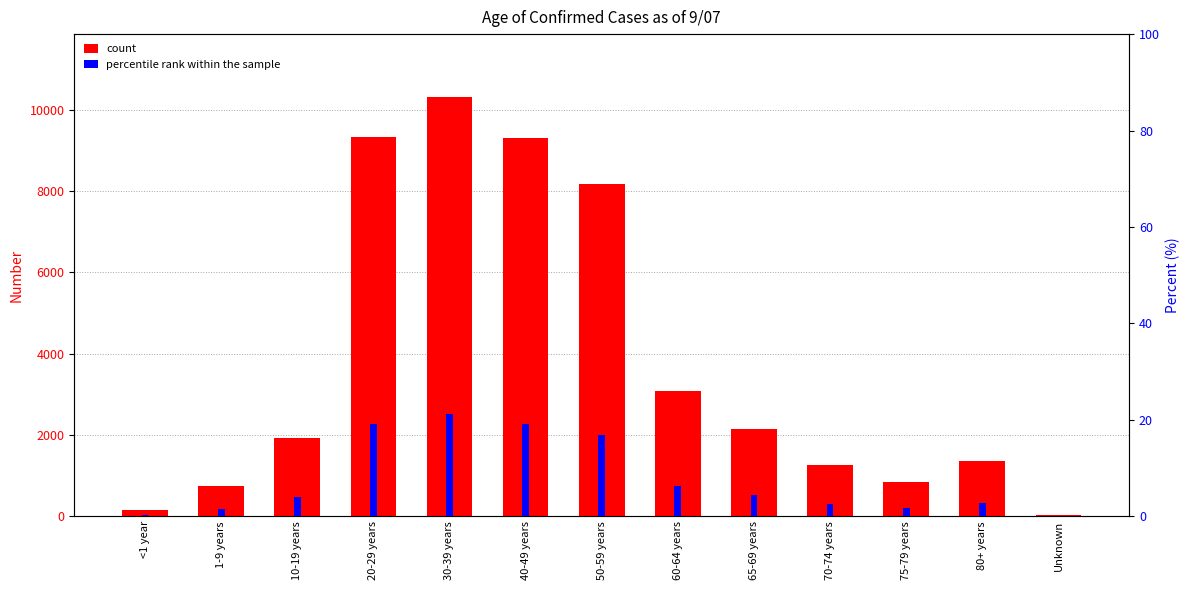

What is the spread (max minus min) of values at 80+ years?

1350.2